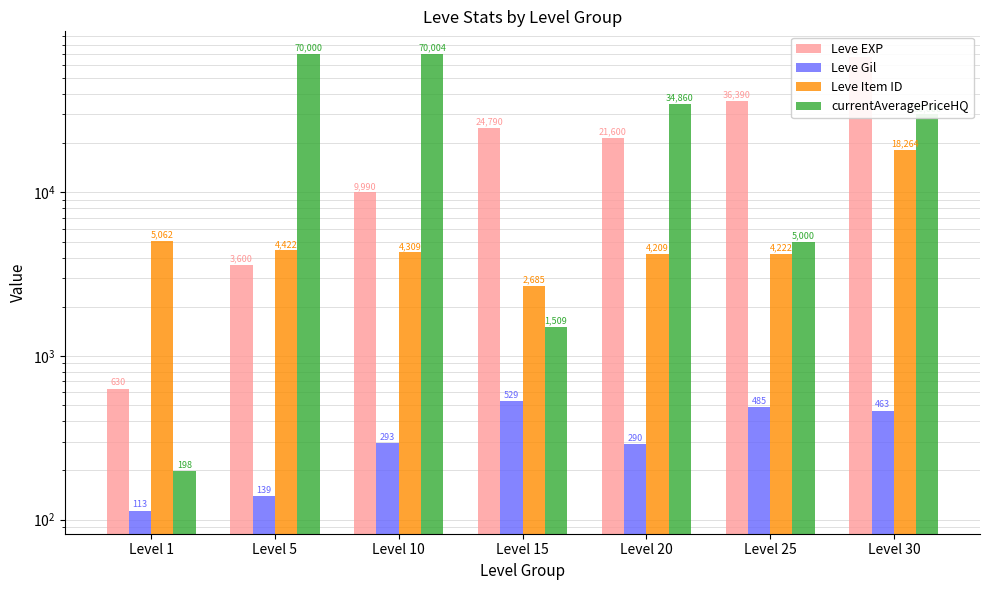

Which series has the widest spread of values?

currentAveragePriceHQ